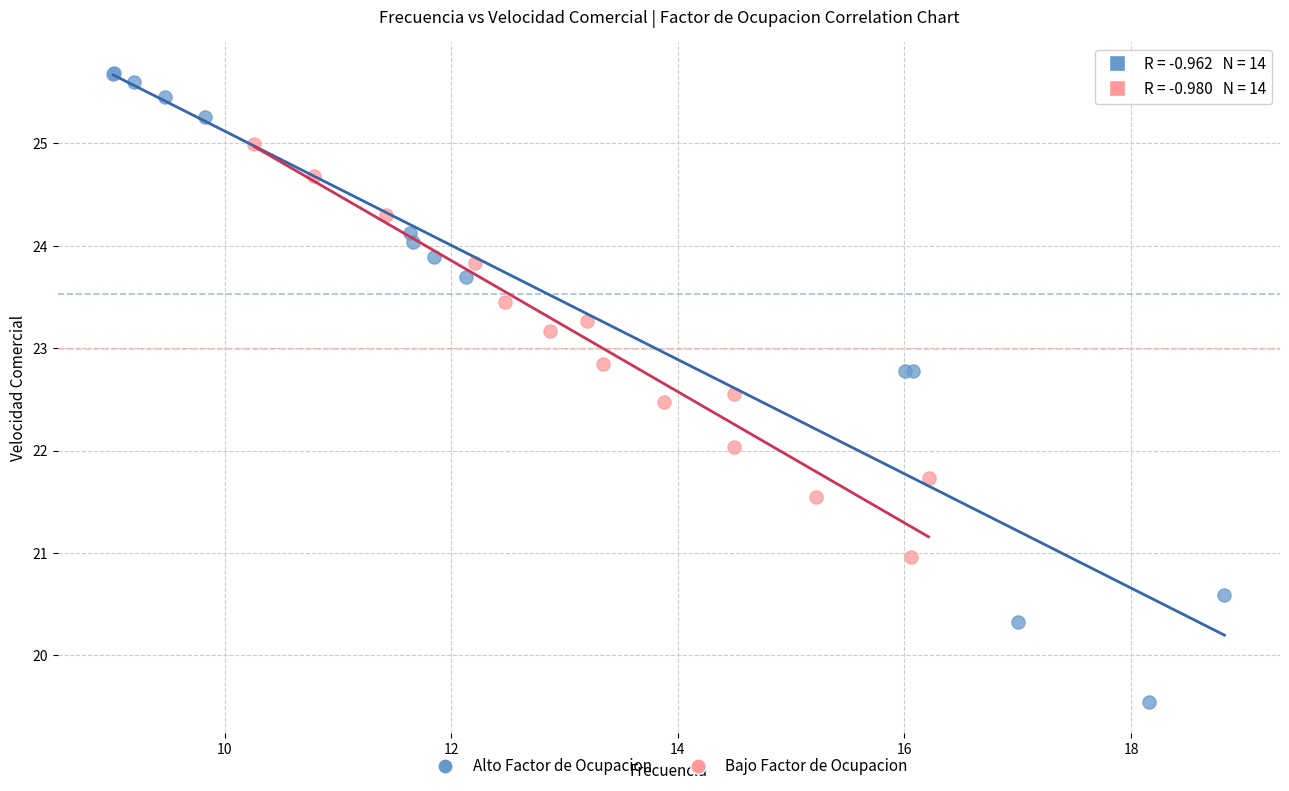

Which series reaches the maximum Y coordinate?

Alto Factor de Ocupacion